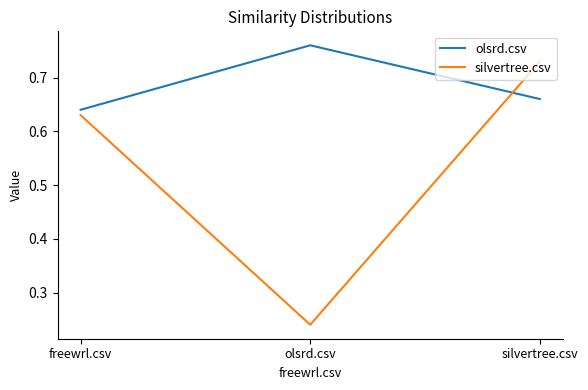

At how many categories does at least one series exceed 0?

3